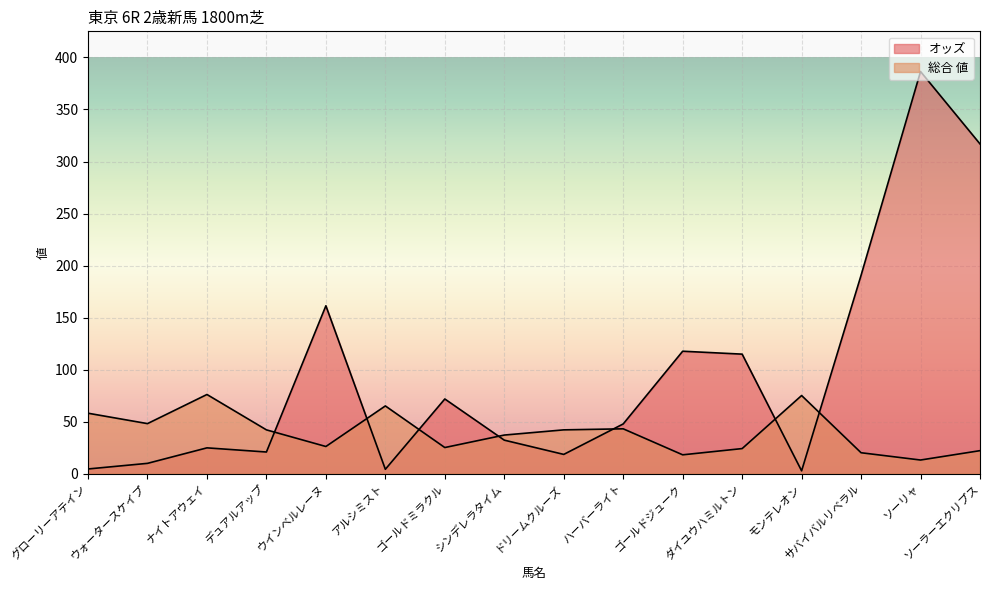

At how many categories does at least one series exceed 375?

1